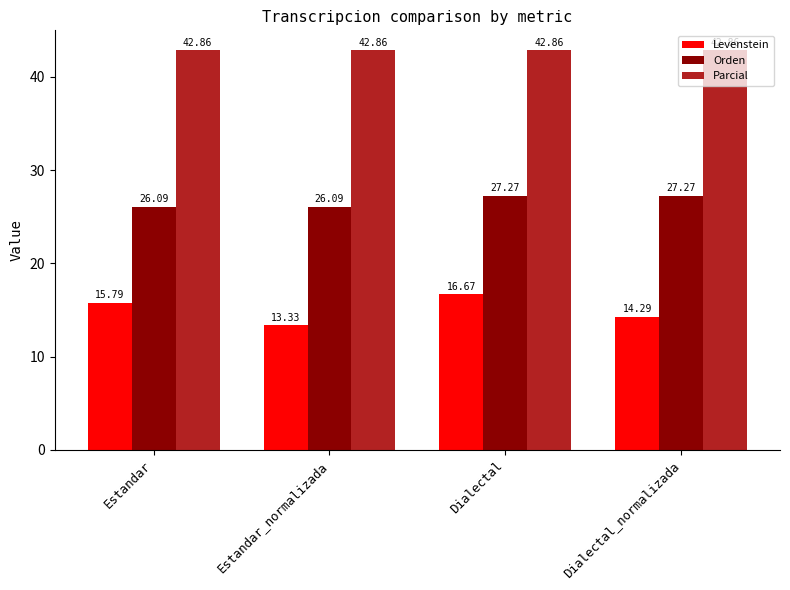

List the series in order of their peak value, highest first.

Parcial, Orden, Levenstein